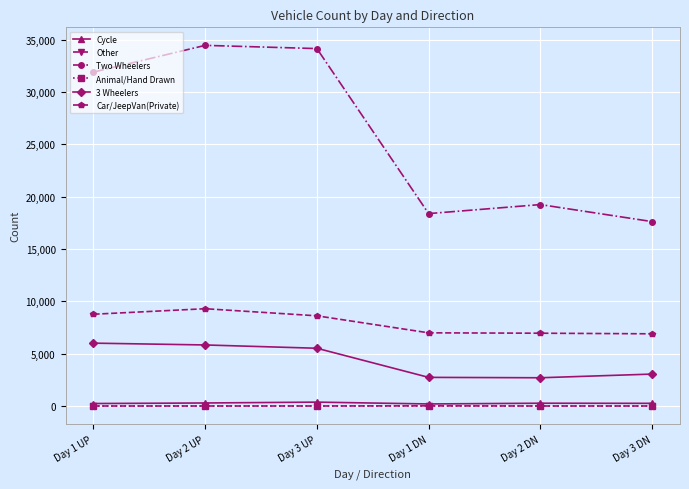

Which series has the largest total across all categories?

Two Wheelers